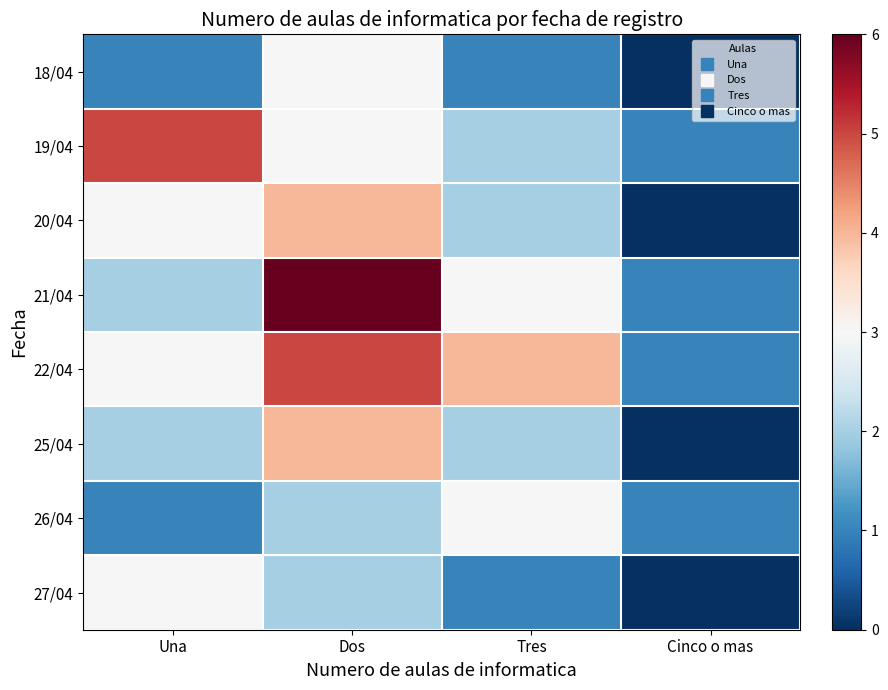

Rank the series by their maximum value, from highest to lowest.

21/04, 19/04, 22/04, 20/04, 25/04, 18/04, 26/04, 27/04